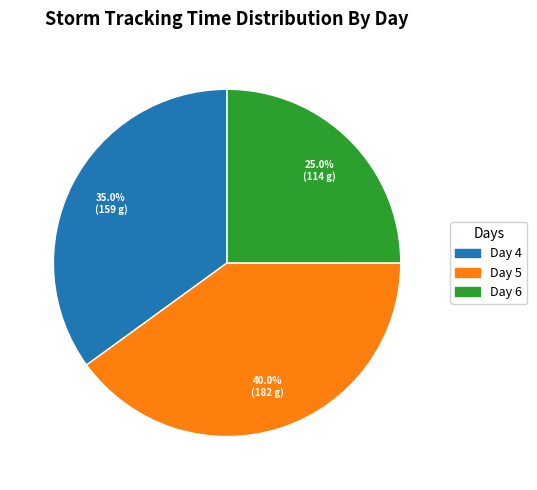

Is there any slice that represents more than half of the pie?

No